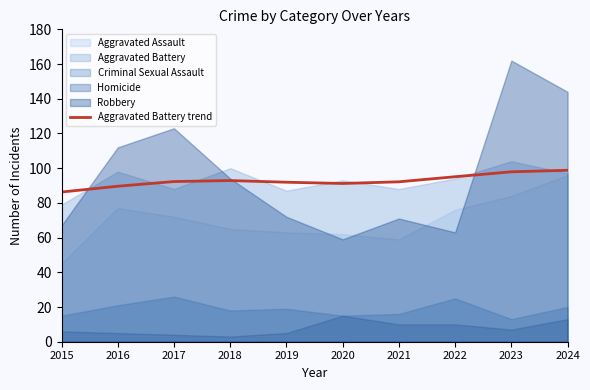

What is the lowest value of the Aggravated Battery trend series?

86.3